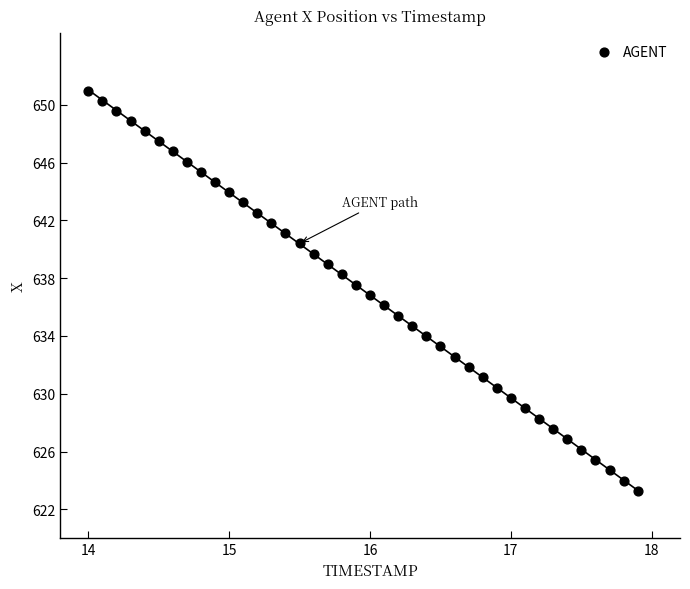

What is the range of Y values (max minus min)?

27.6